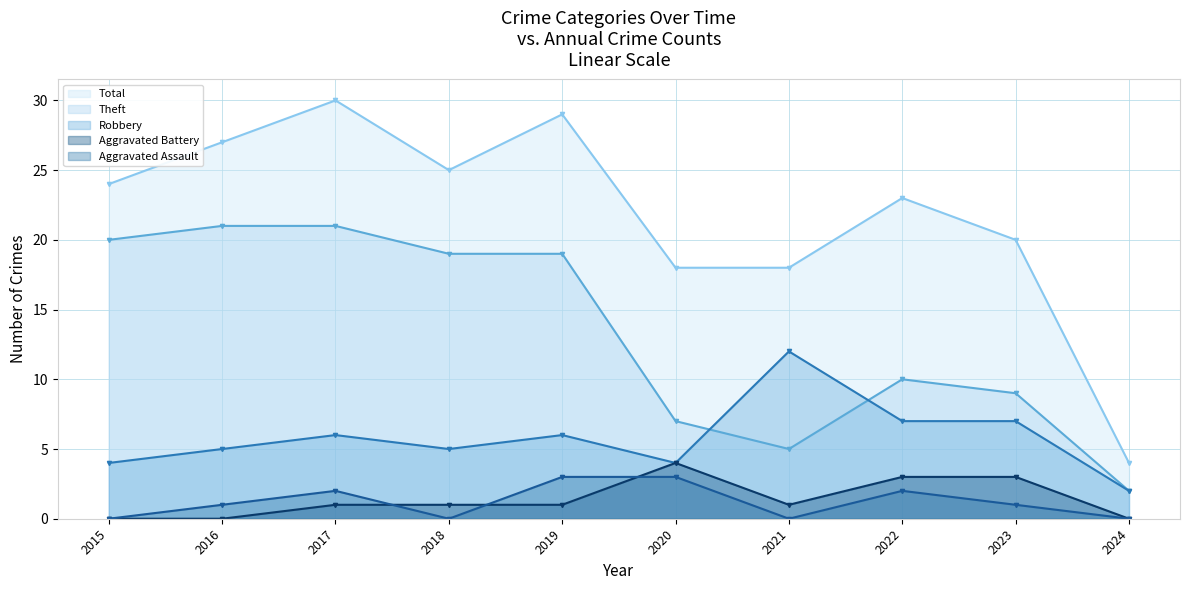

Rank the series by their maximum value, from highest to lowest.

Total, Theft, Robbery, Aggravated Battery, Aggravated Assault